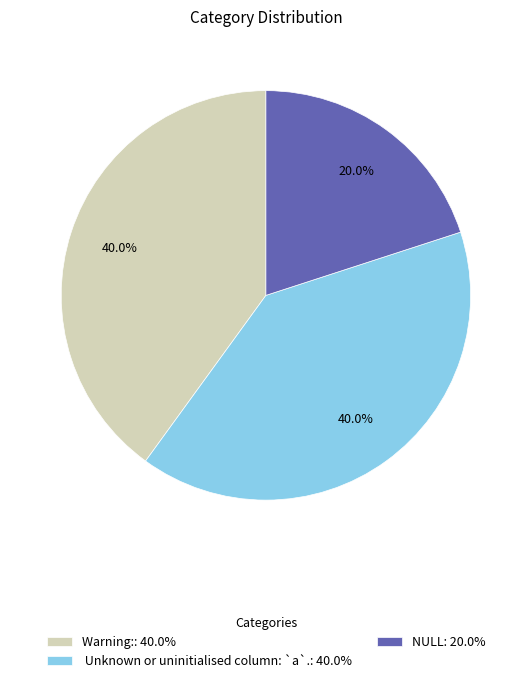

What is the smallest slice in the pie chart?

NULL